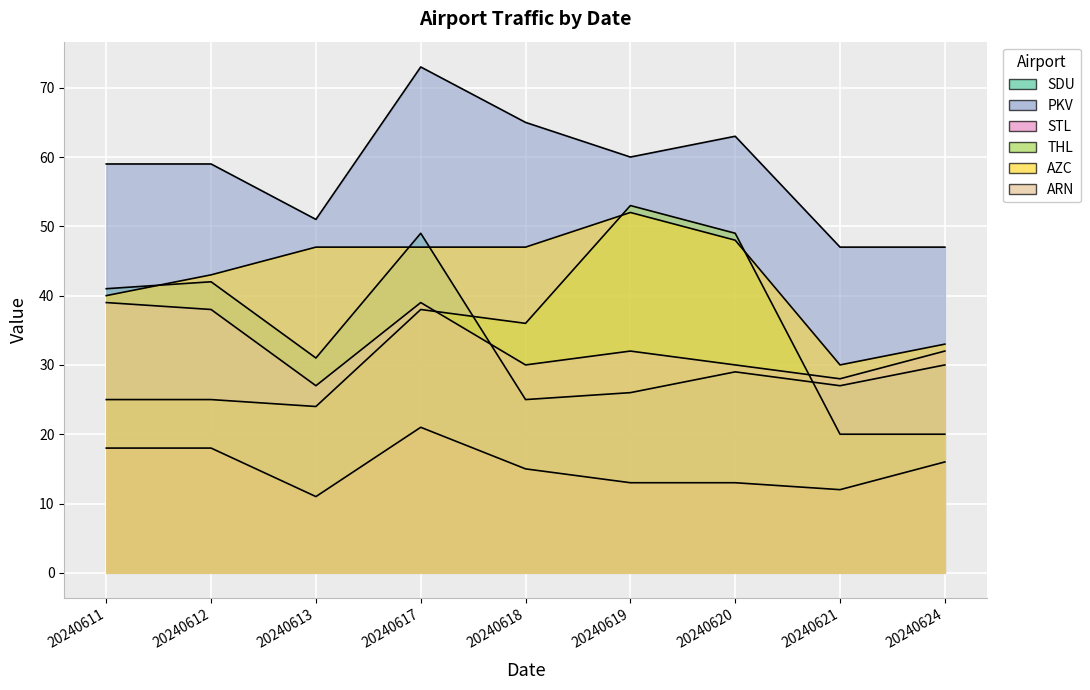

Rank the series at 20240620 from lowest to highest value.

STL, SDU, ARN, AZC, THL, PKV